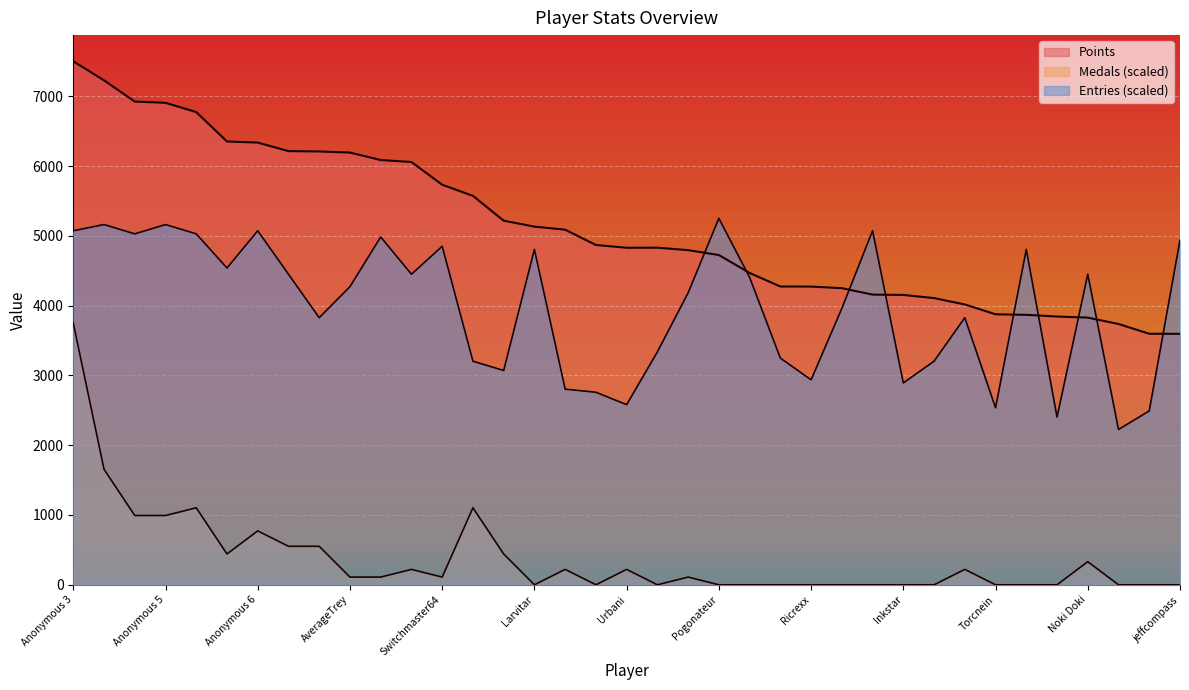

Which series changed the most between Fech and lumardy?

Medals